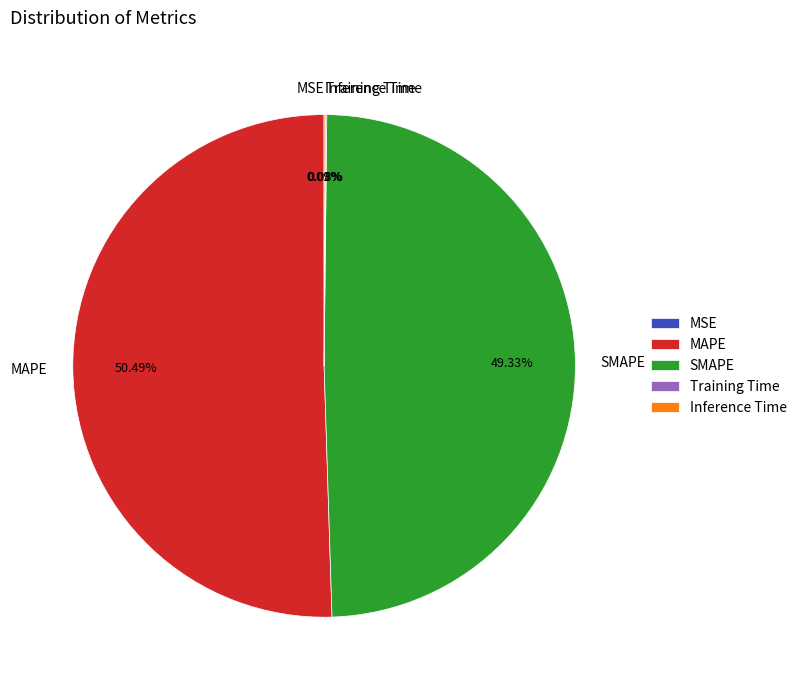

Is there any slice that represents more than half of the pie?

Yes